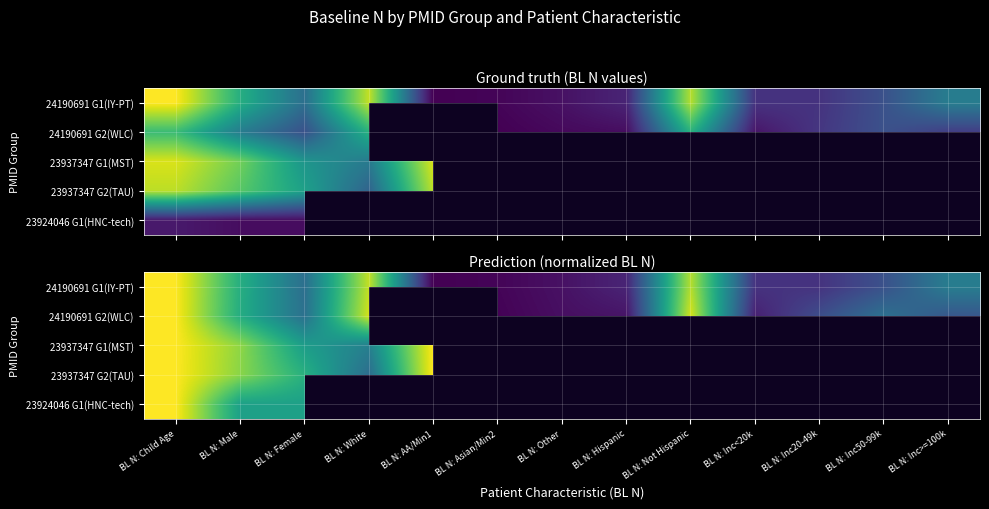

What is the difference between the 24190691 G1(IY-PT) values at BL N: Inc20-49k and BL N: Other?

0.1